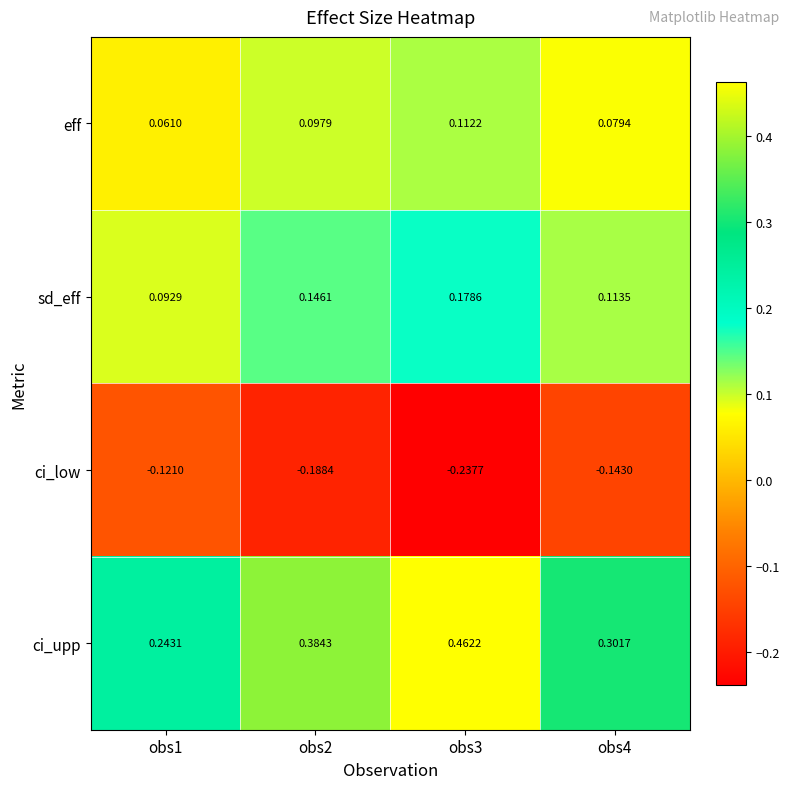

Which series changed the most between obs2 and obs3?

ci_upp